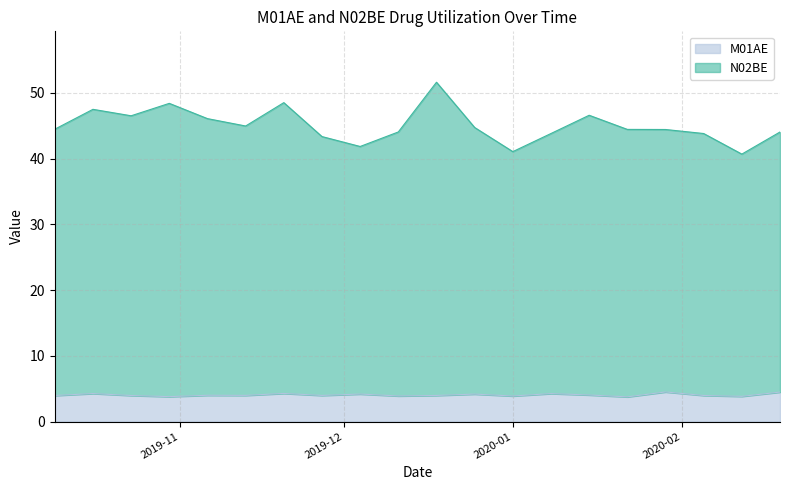

What is the minimum value for M01AE?

3.8